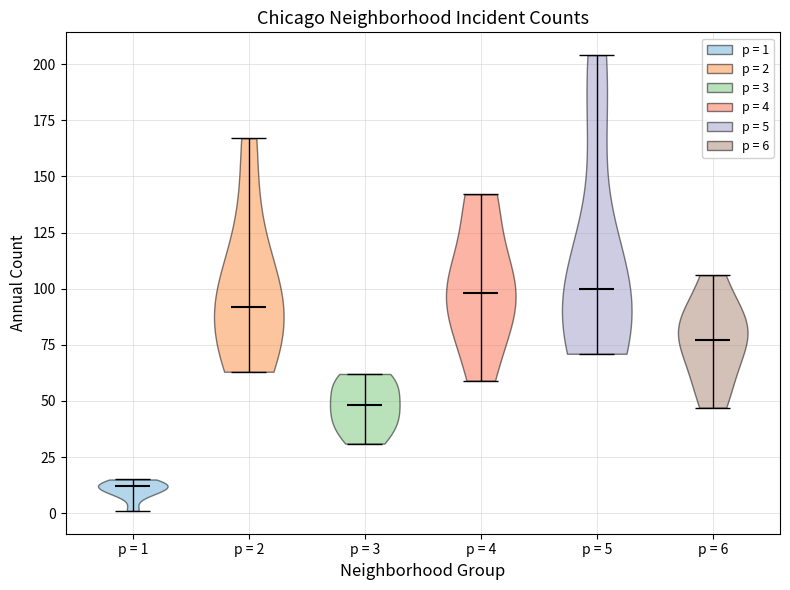

Where does the median line of the violin for p = 3 sit on the y-axis? The values are not printed on the chart, so give them approximately, as read against the axis.

50